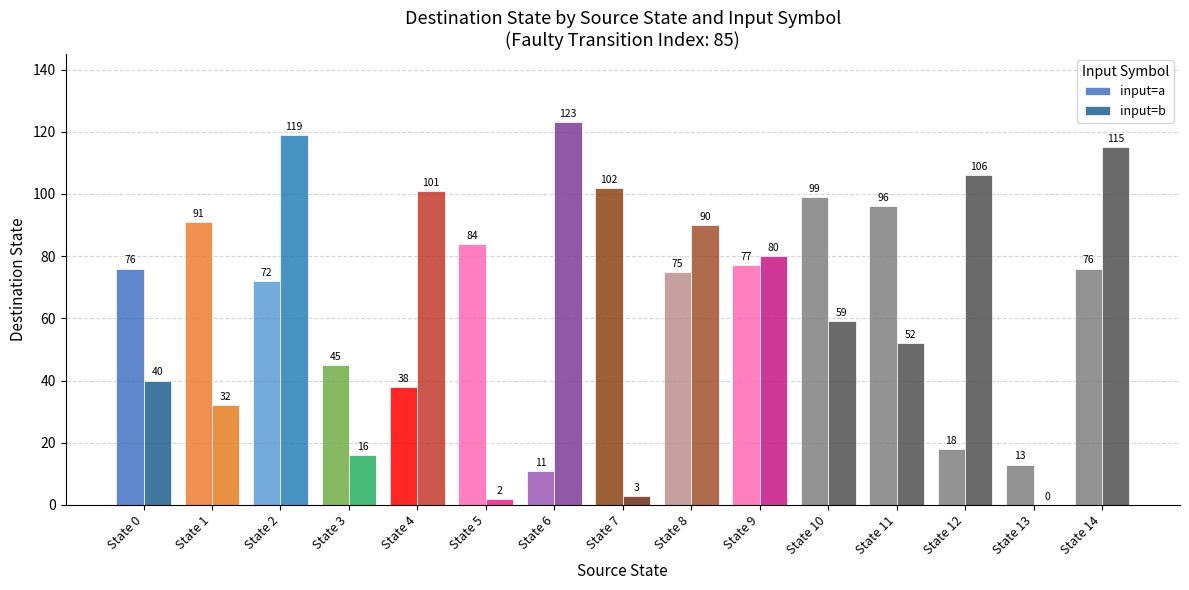

Reading left to right, extract all data points from this chart.

input=a: State 0=76	State 1=91	State 2=72	State 3=45	State 4=38	State 5=84	State 6=11	State 7=102	State 8=75	State 9=77	State 10=99	State 11=96	State 12=18	State 13=13	State 14=76
input=b: State 0=40	State 1=32	State 2=119	State 3=16	State 4=101	State 5=2	State 6=123	State 7=3	State 8=90	State 9=80	State 10=59	State 11=52	State 12=106	State 13=0	State 14=115